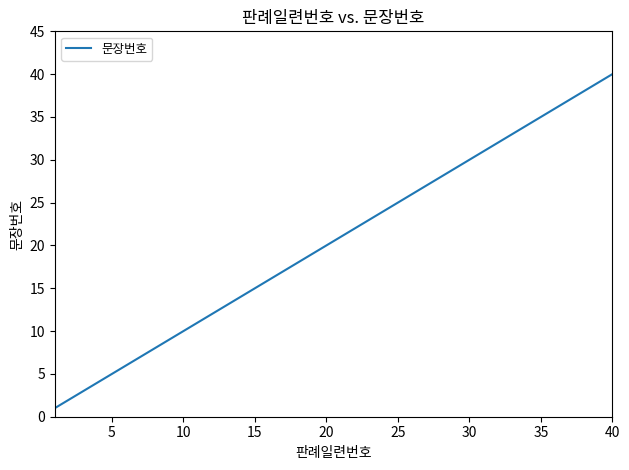

What is the greatest value displayed?

40